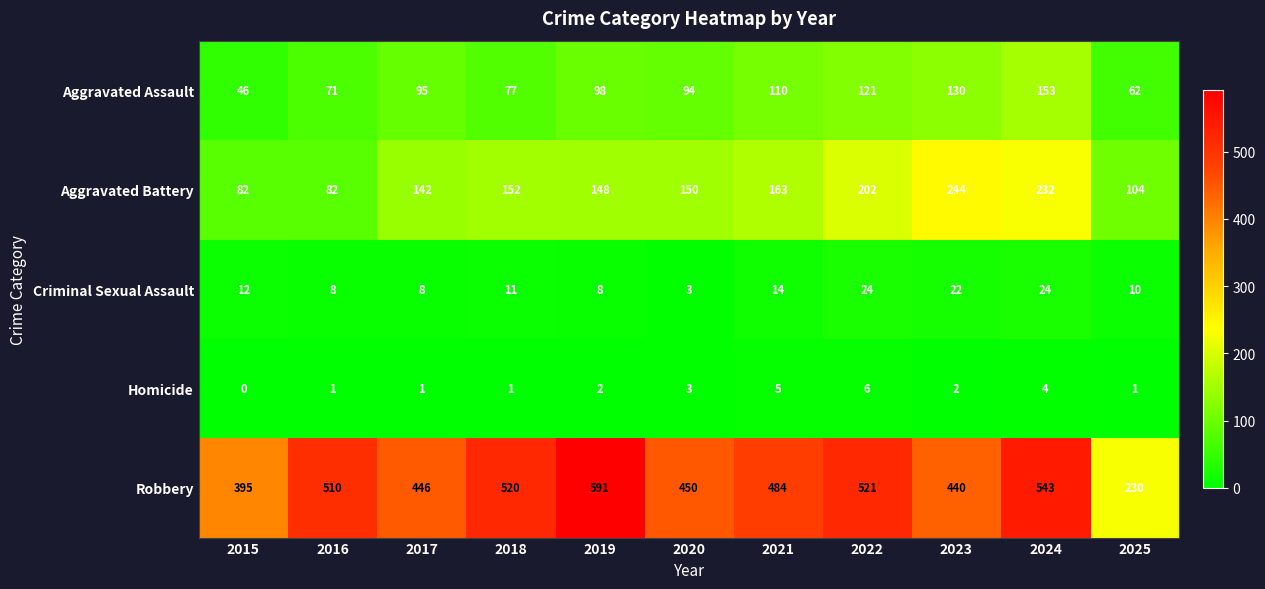

At which label is Homicide closest to 3?

2020